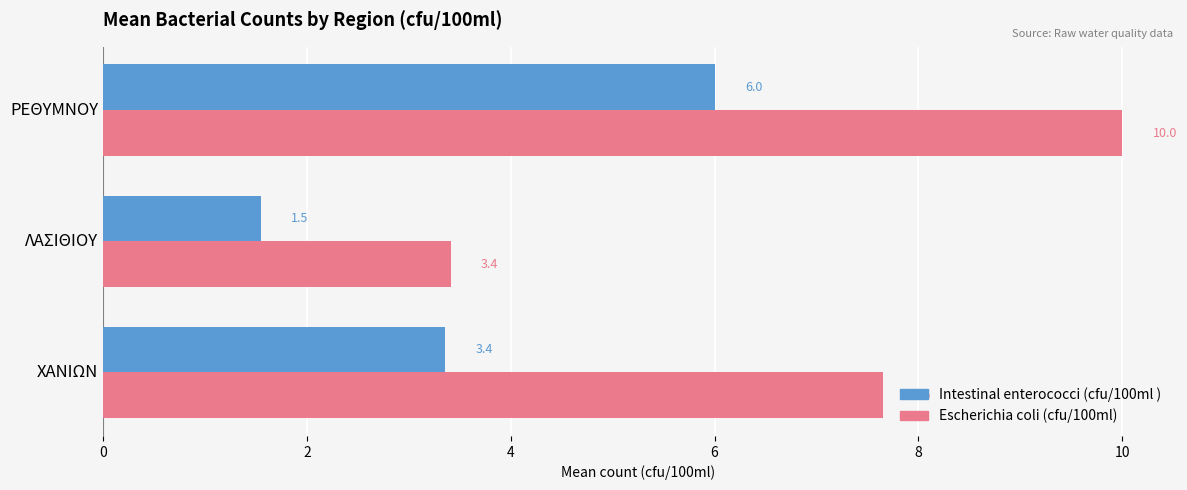

What is the maximum value shown in the chart?

10.0